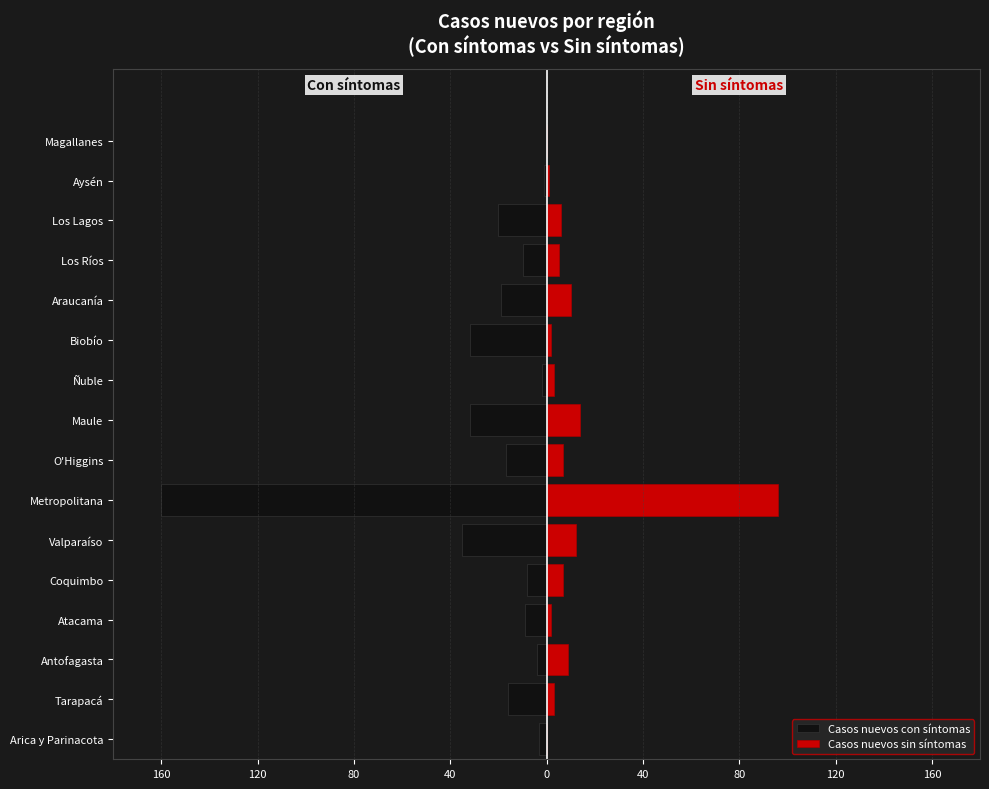

How many data points does each series have?

16